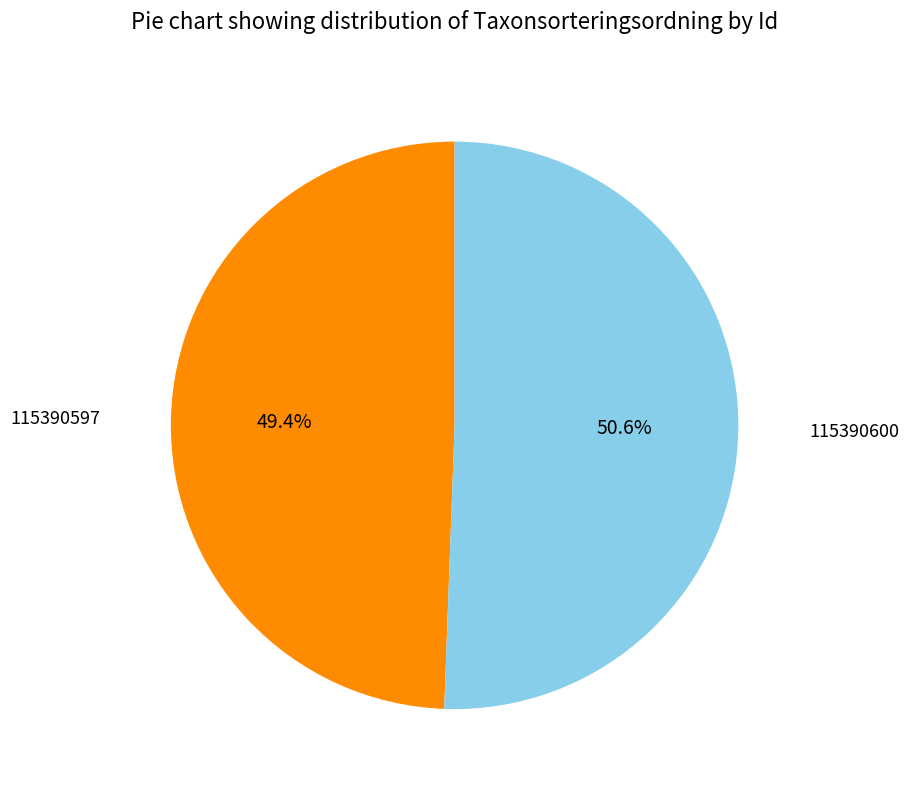

Count the number of slices in the pie.

2